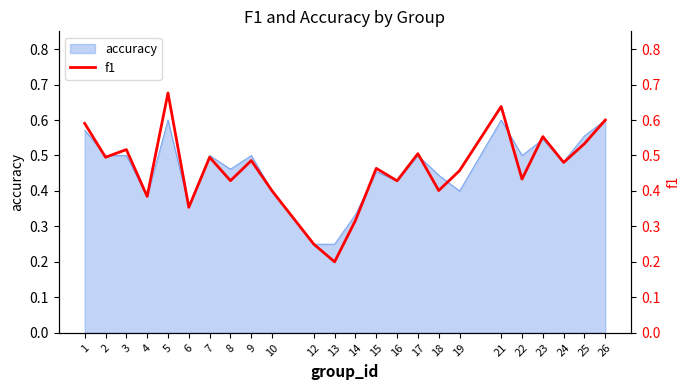

What is the maximum value shown in the chart?

0.7